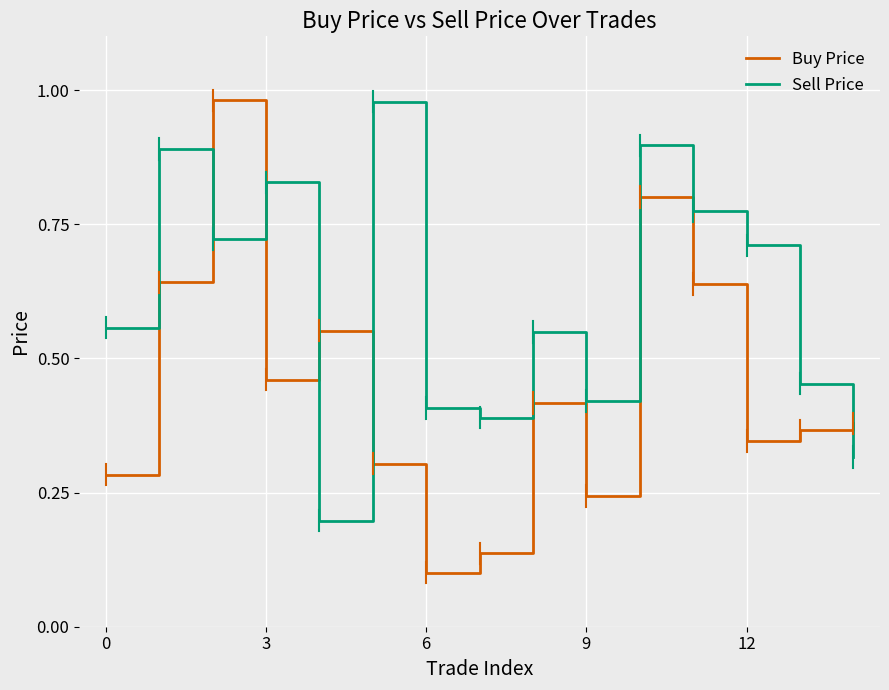

Which series has the widest spread of values?

Buy Price